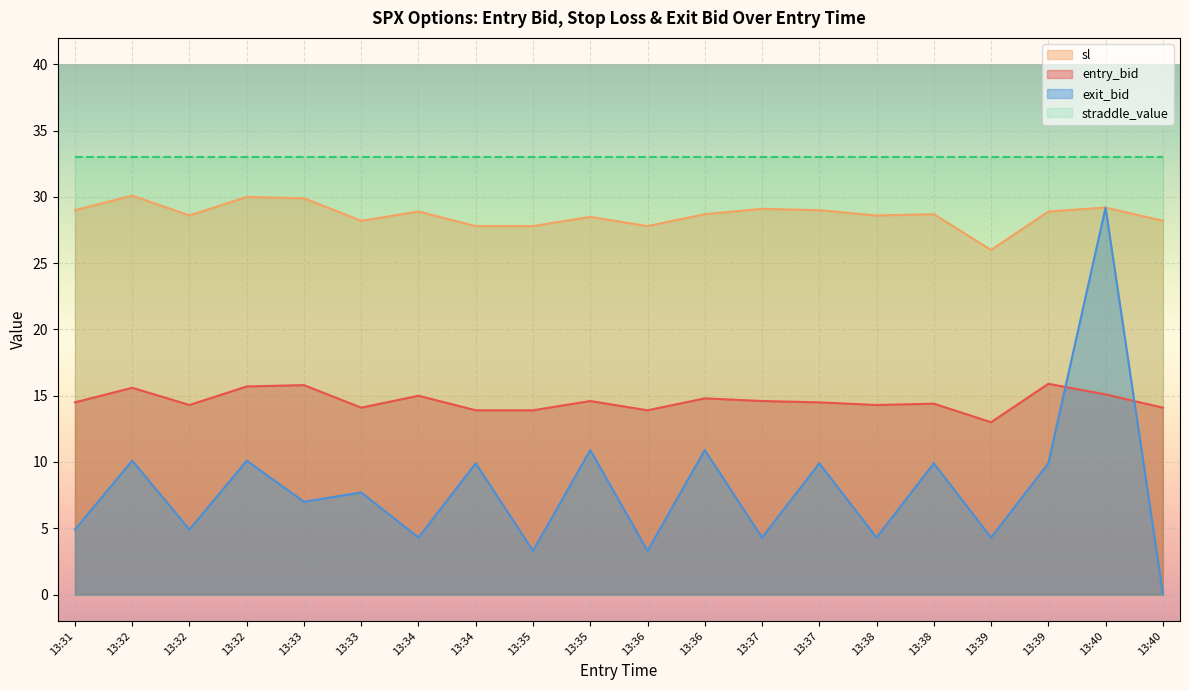

True or false: exit_bid has a value of 0.0 at 13:40.

False